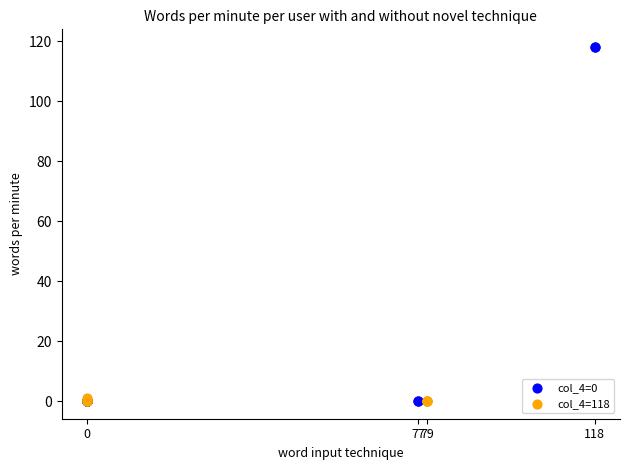

Which series has the widest spread of Y values?

col_4=0